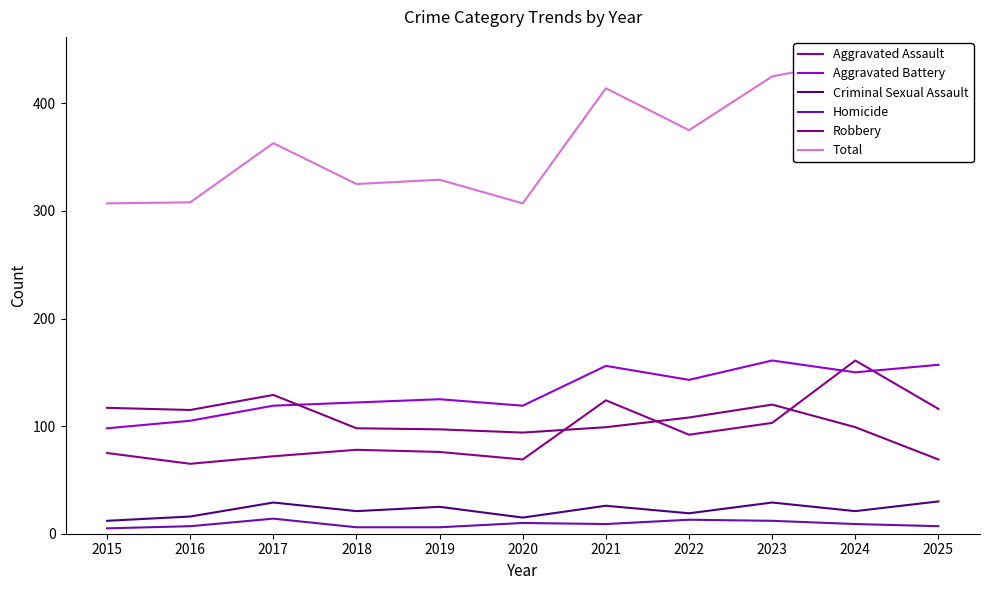

The value of Aggravated Battery at 2024 is 265. True or false?

False